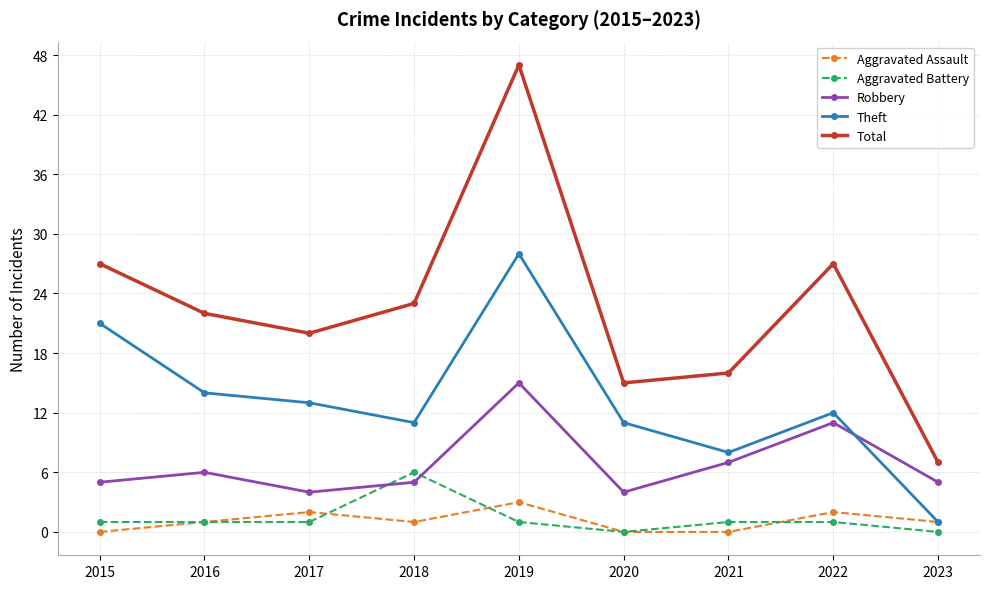

How many data points does each series have?

9